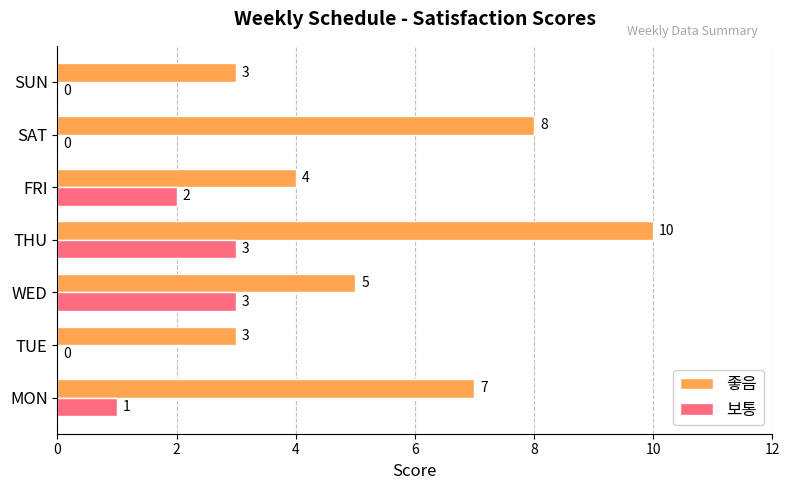

Where is 보통 nearest to the value 1?

MON